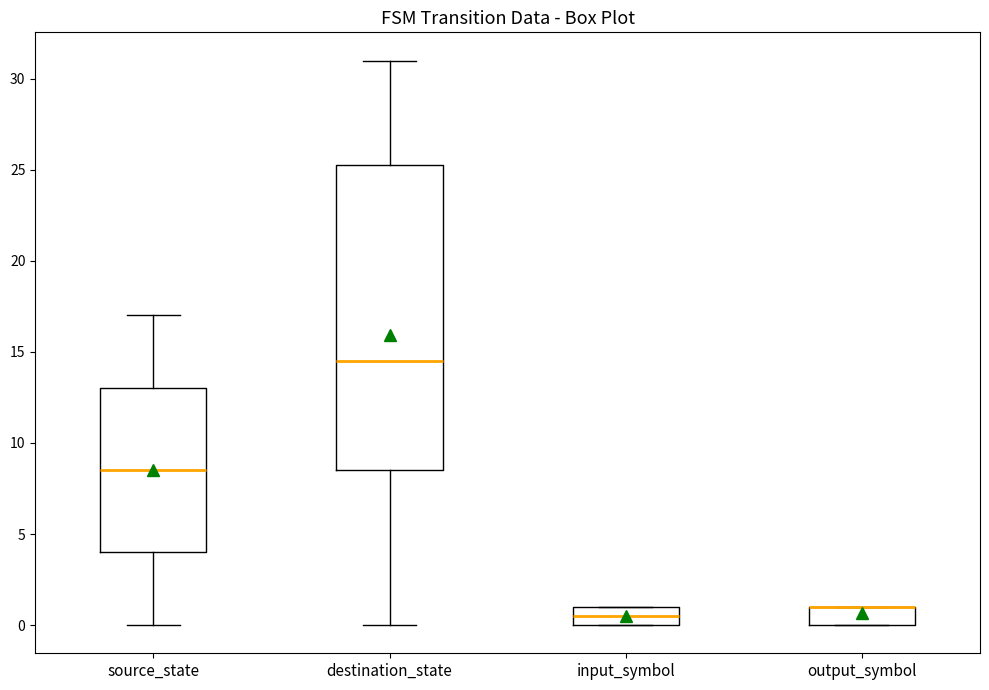

Comparing the boxes themselves (not the whiskers), which one is the tallest?

destination_state